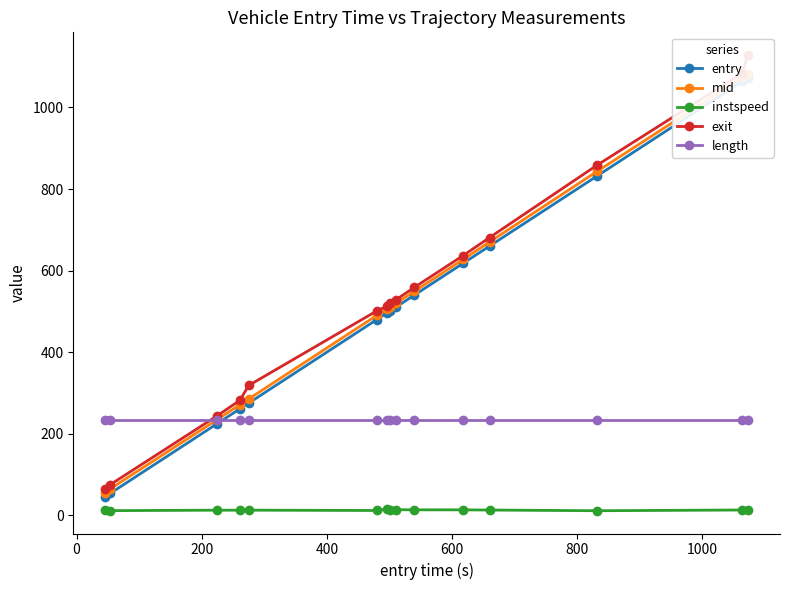

What is the value of the length point at the 10th from the left?

233.9